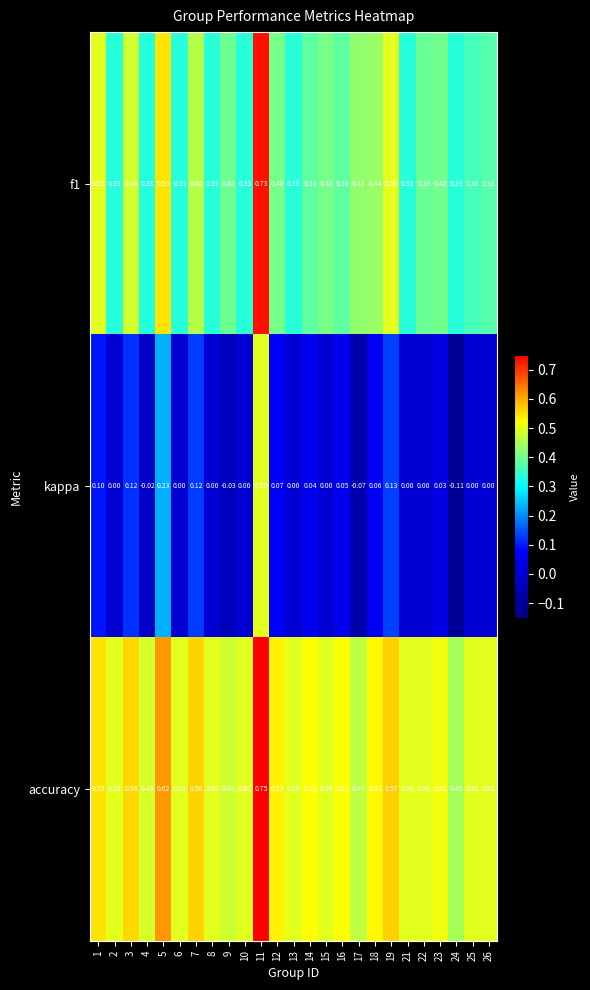

Which series has the largest range (max minus min)?

kappa